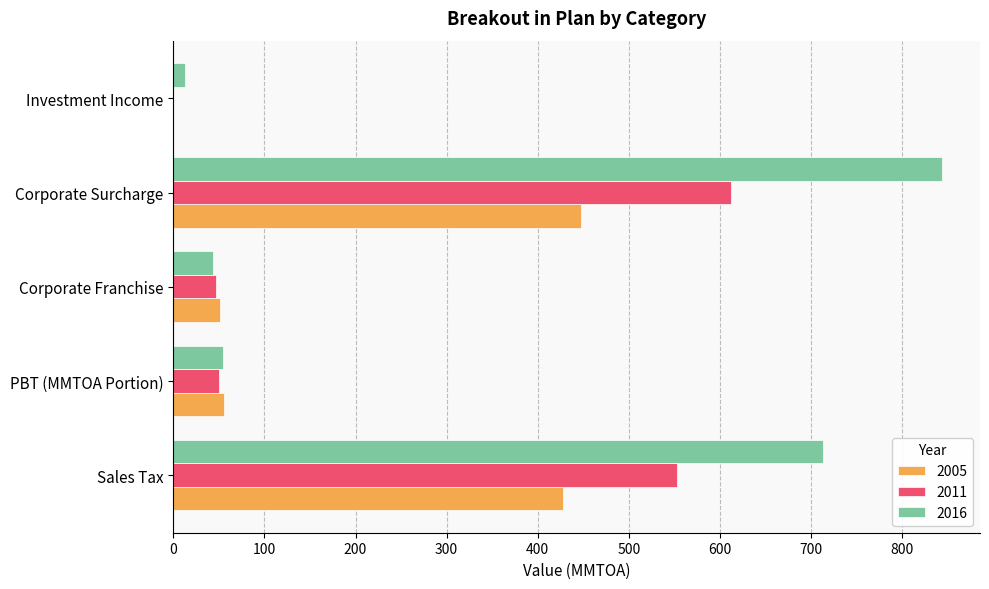

What is the highest value of the 2005 series?

448.0